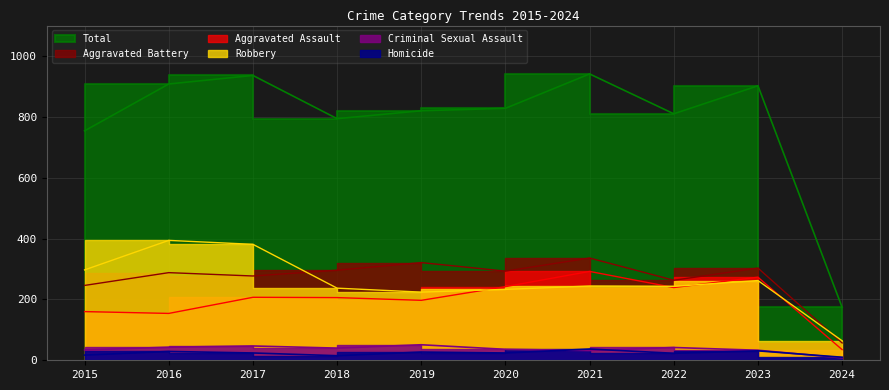

True or false: Criminal Sexual Assault has a value of 33 at 2023.

True